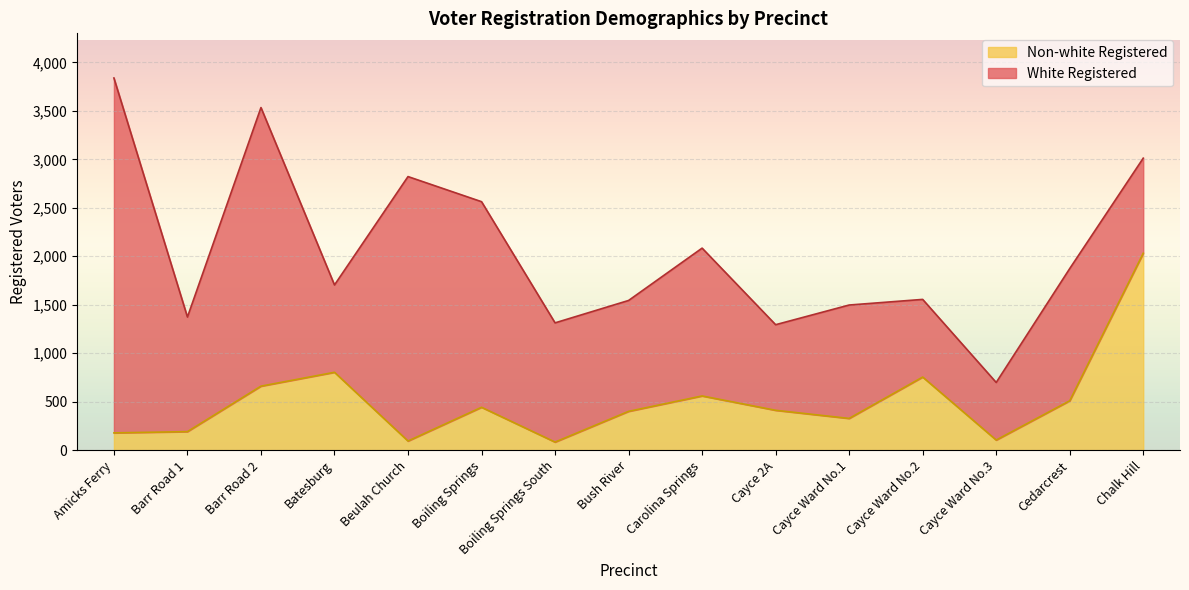

How many interior local peaks (higher than both neighbors) does the data have?

4